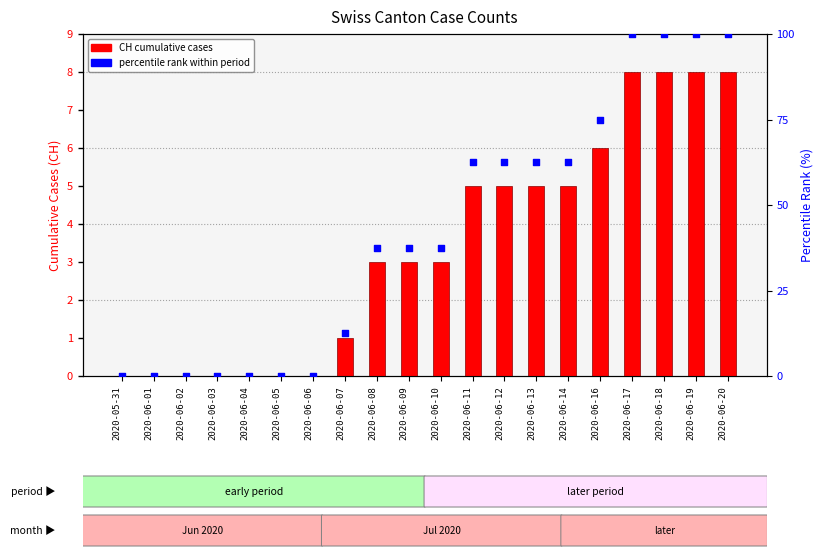

Is the value of CH (cumulative cases) at 2020-06-06 greater than the value of FR_pc (percentile rank) at 2020-06-01?

No